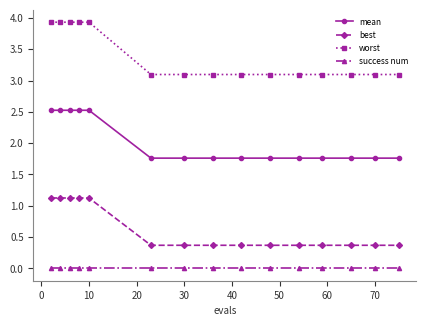

Which series has the widest spread of values?

worst